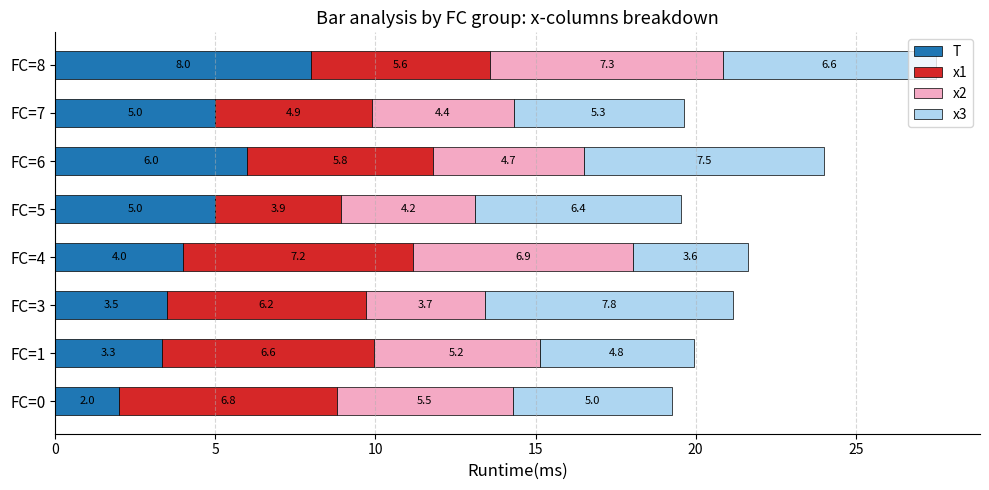

What is the difference between the maximum and minimum values in the T series?

6.0